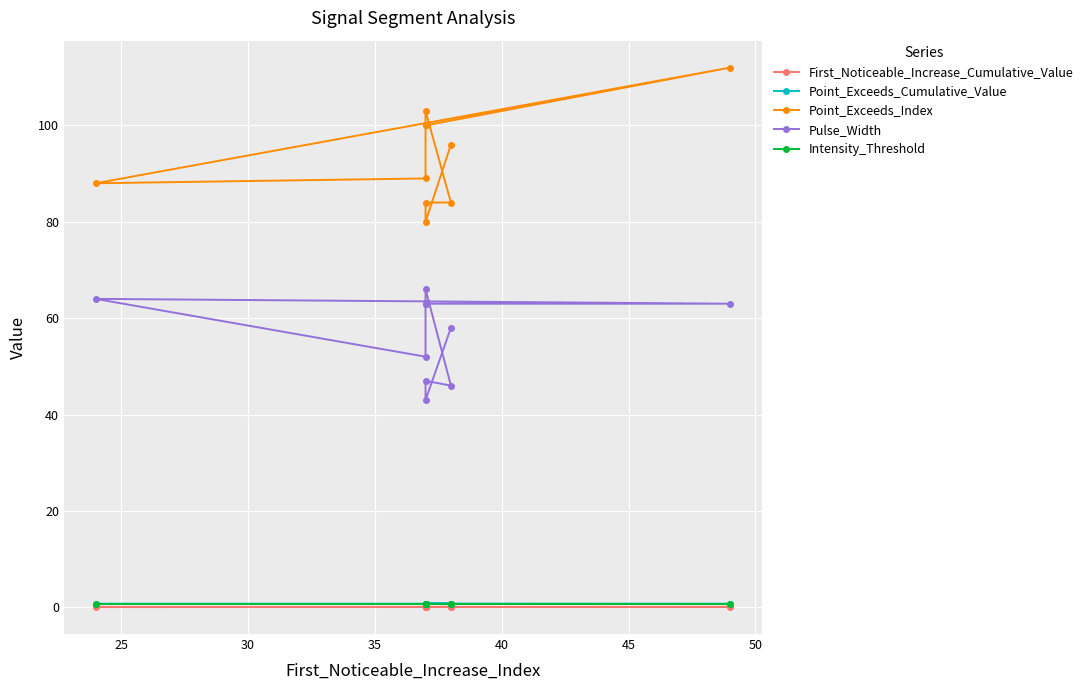

What is the highest value of the Intensity_Threshold series?

0.7